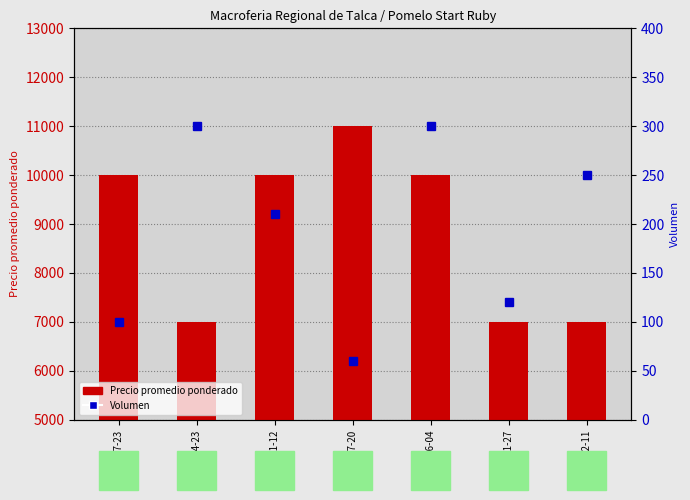

Which has a higher value, 2020-12-11 or 2021-07-20?

2021-07-20